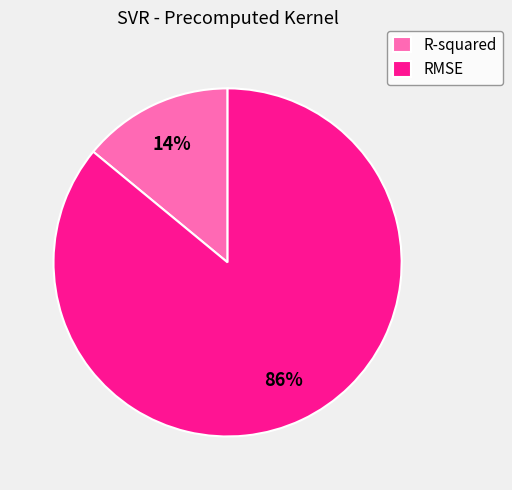

To the nearest percent, what is the combined percentage of RMSE and R-squared?

100%